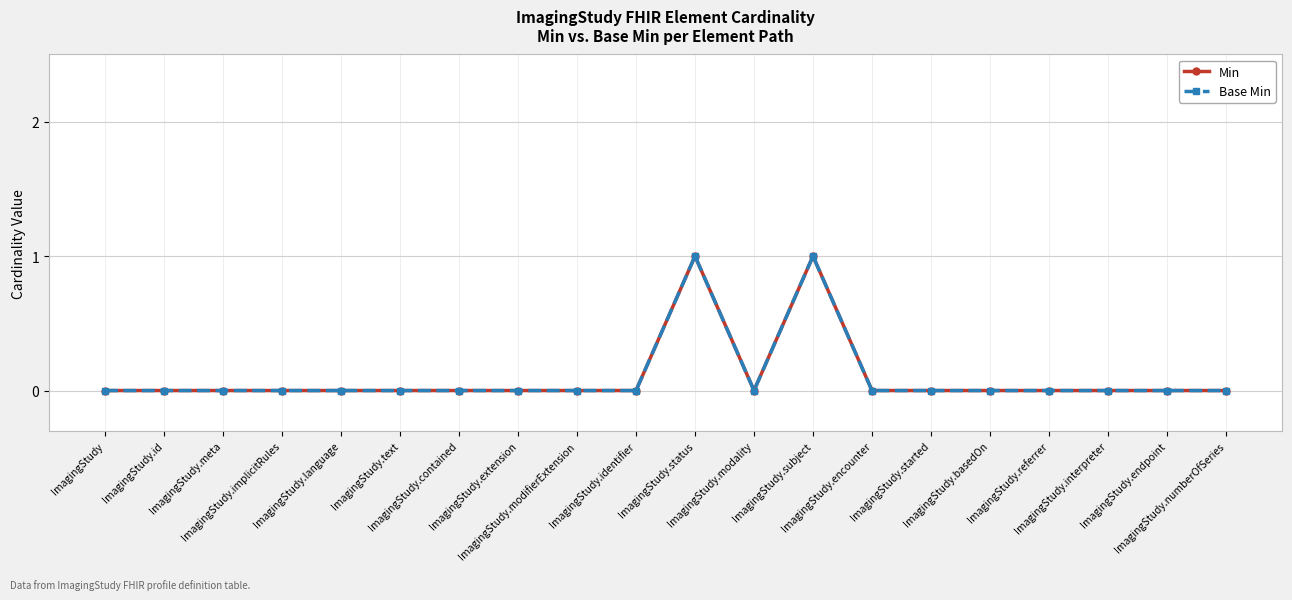

How many interior local peaks does the Base Min series have?

2